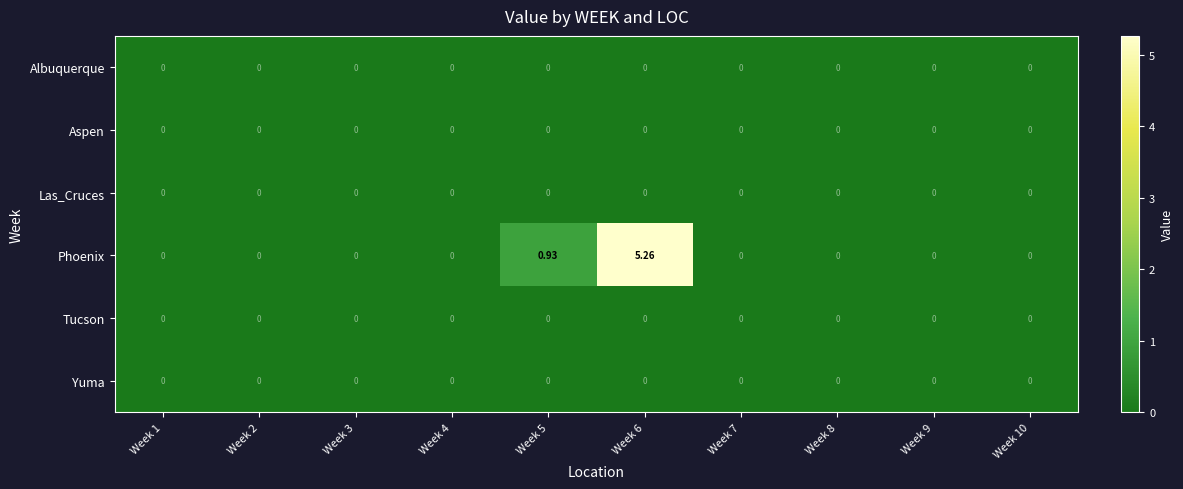

At how many categories does at least one series exceed 4?

1